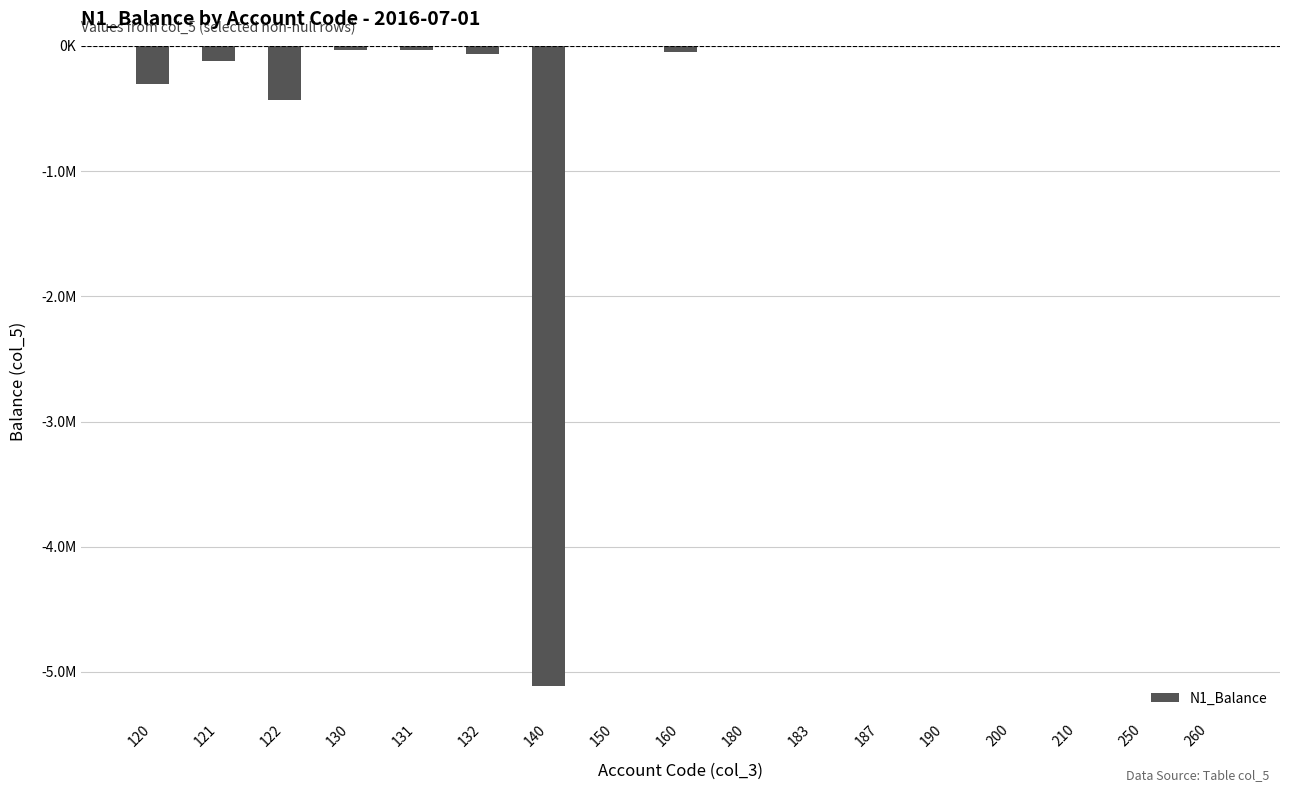

List the labels in order of value, smallest first.

140, 122, 120, 121, 132, 160, 130, 131, 150, 180, 187, 183, 190, 200, 210, 250, 260